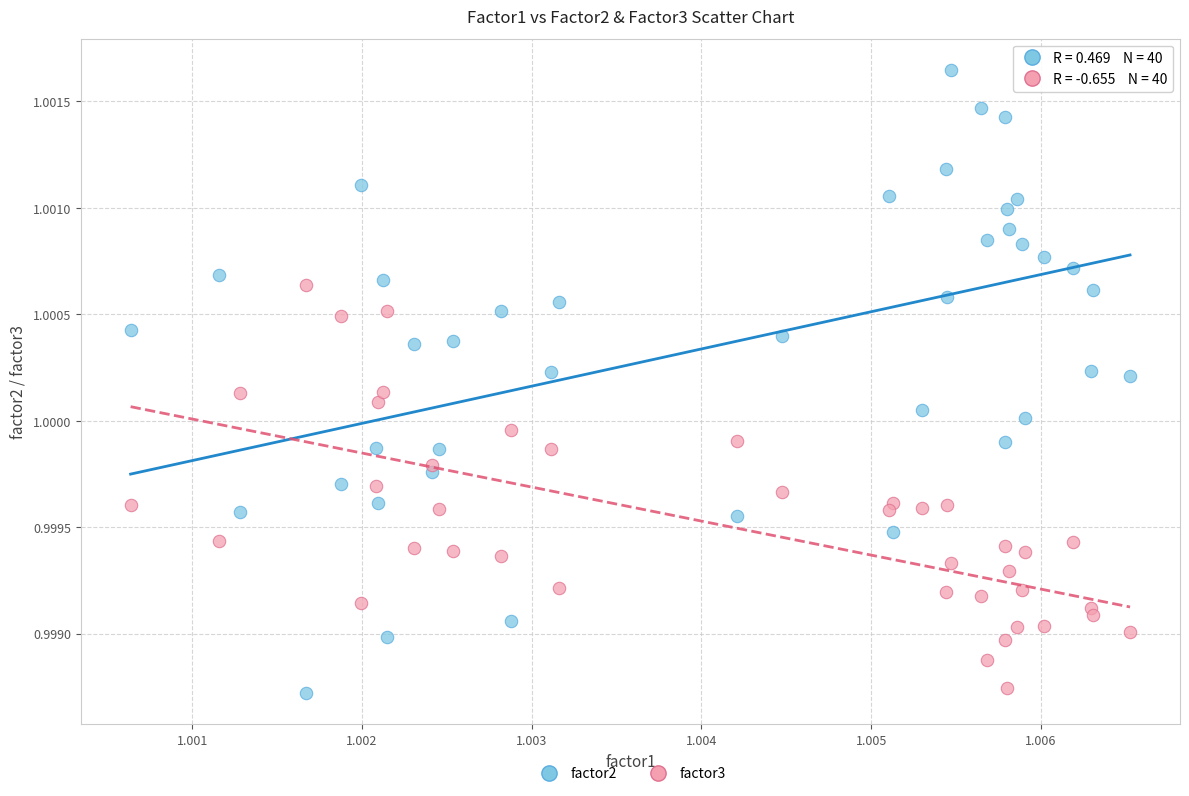

Which series reaches the maximum Y coordinate?

factor2